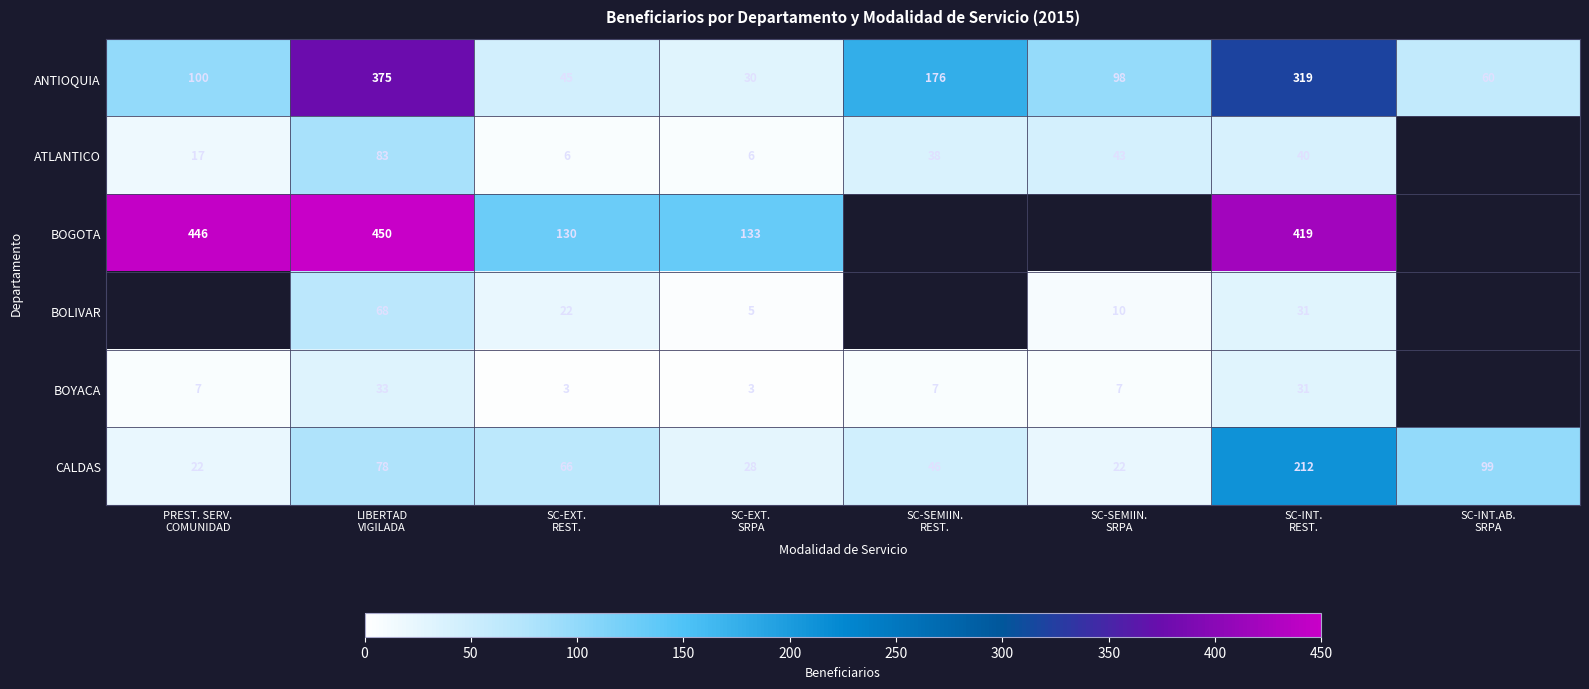

At which category is the sum across all series the highest?

LIBERTAD
VIGILADA